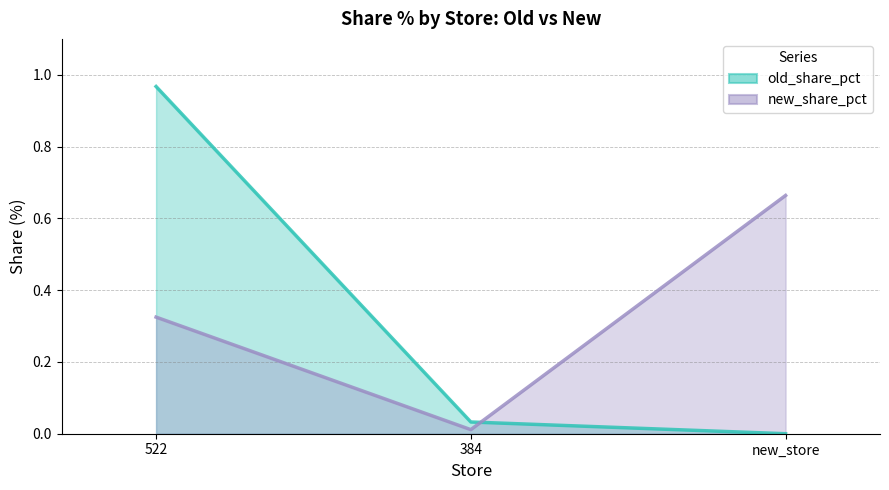

List the labels in order of old_share_pct value, largest first.

522, 384, new_store